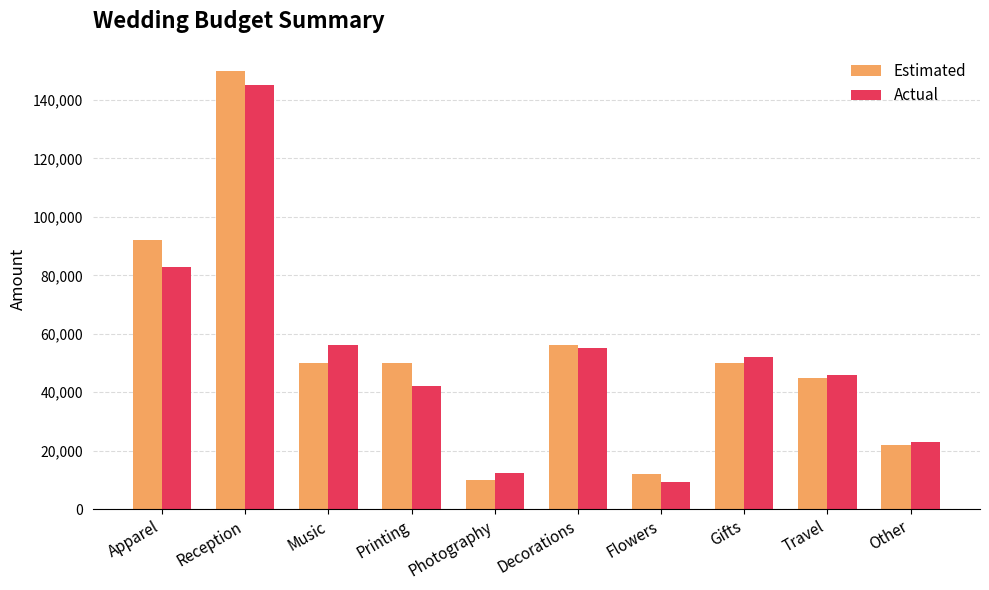

What is the spread (max minus min) of values at Decorations?

1000